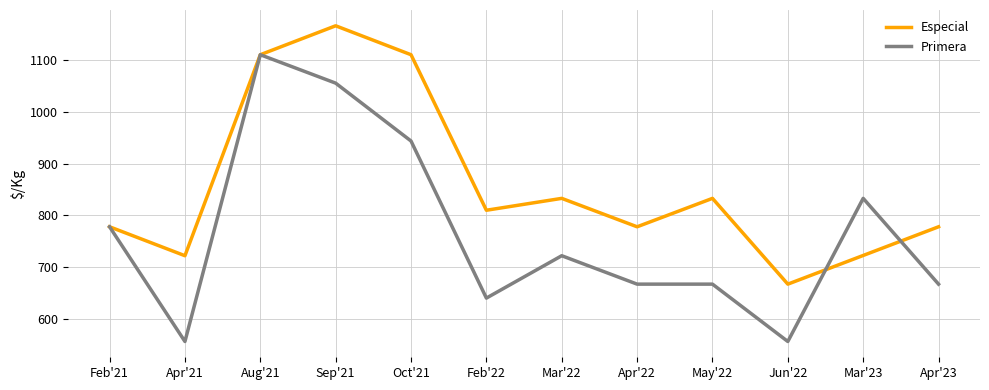

Between Oct'21 and May'22, which series saw the biggest shift?

Especial